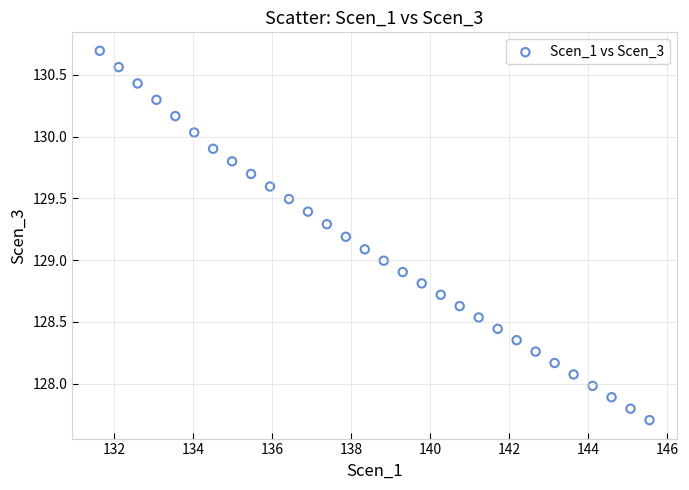

What is the range of Y values (max minus min)?

3.0